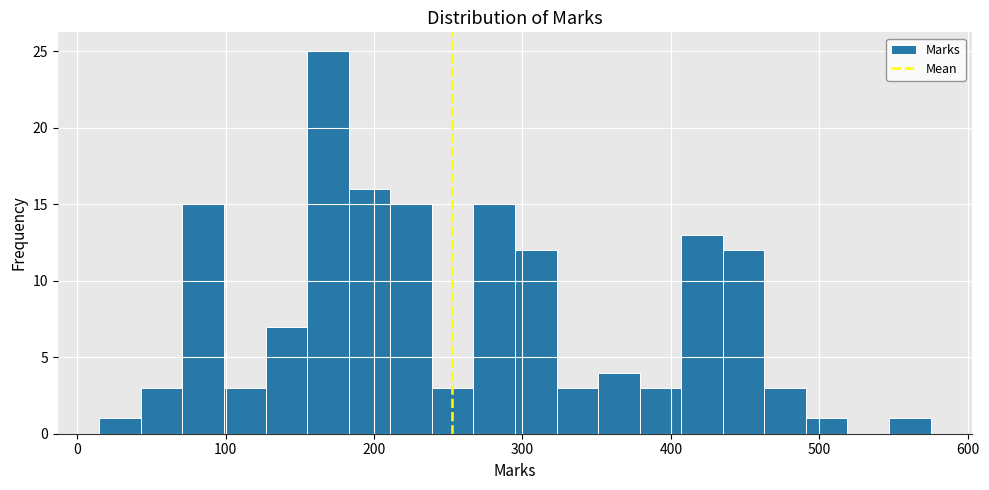

Around what value on the x-axis is the tallest bar? Give the approximate position of its centre, as read against the axis.

170